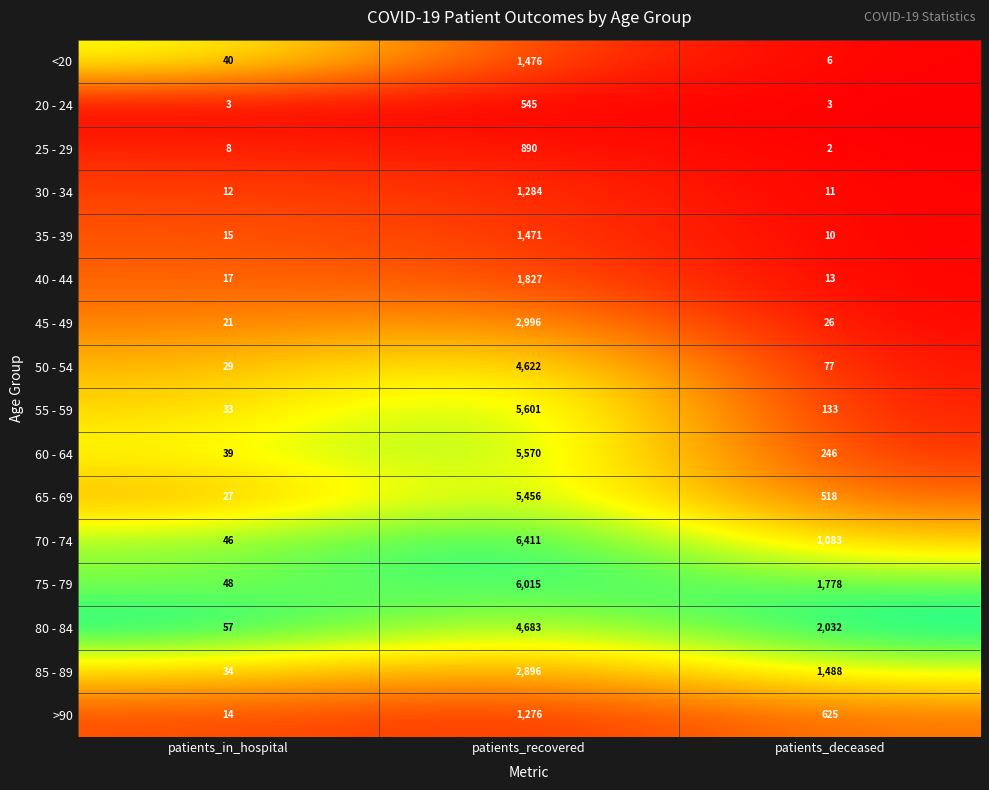

What is the average value of the 65 - 69 series?

2000